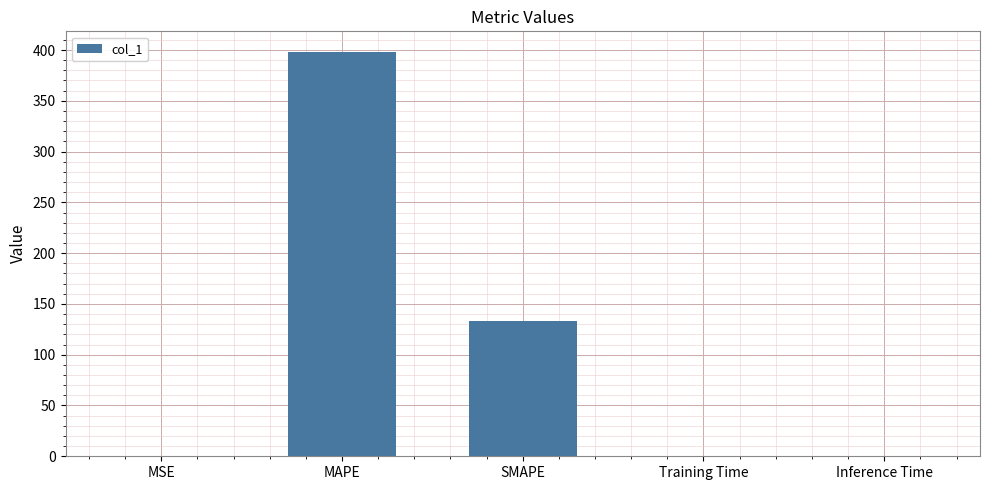

Between SMAPE and Inference Time, which is larger?

SMAPE